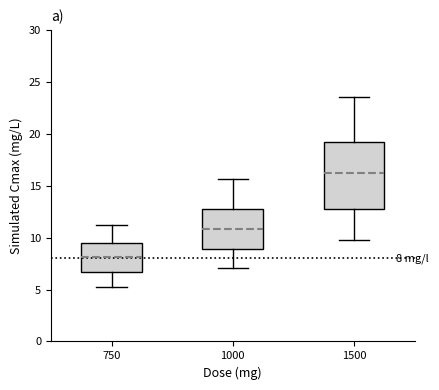

Which box has the highest median line?

1500